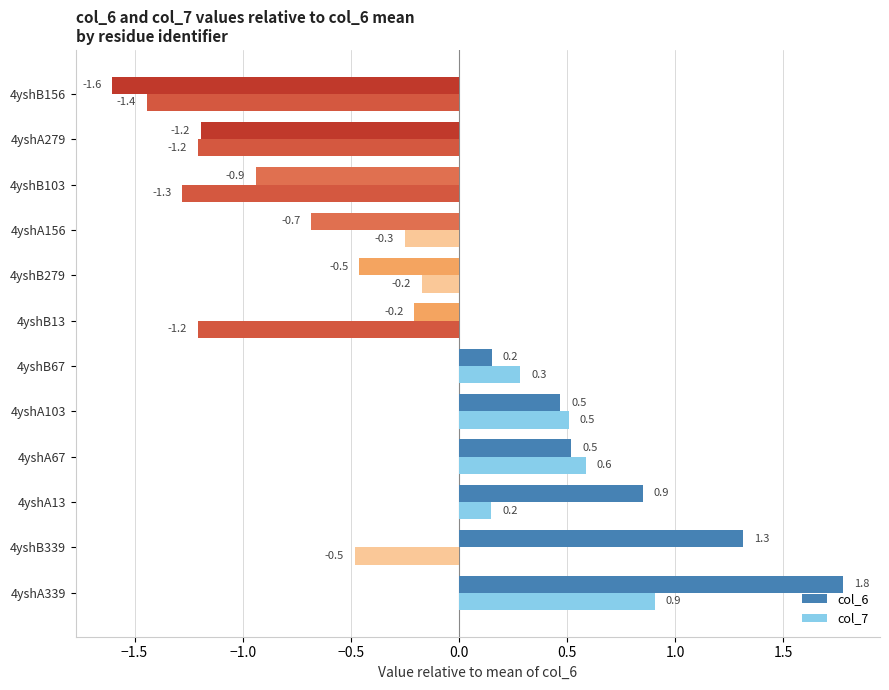

At which category is the sum across all series the highest?

4yshA339